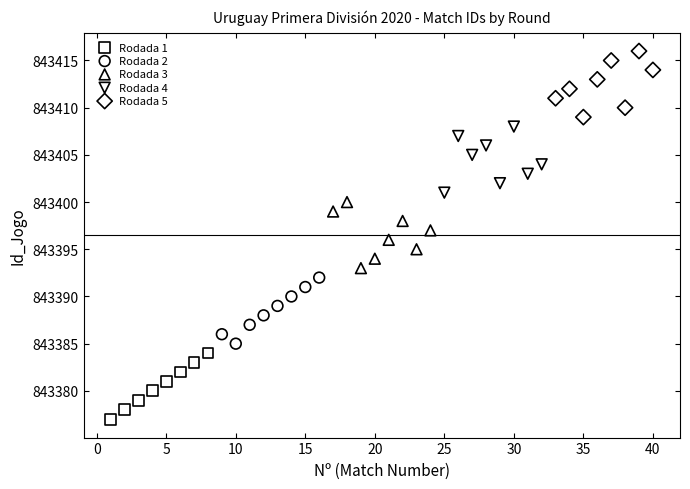

Which series contains the lowest Y value?

Rodada 1